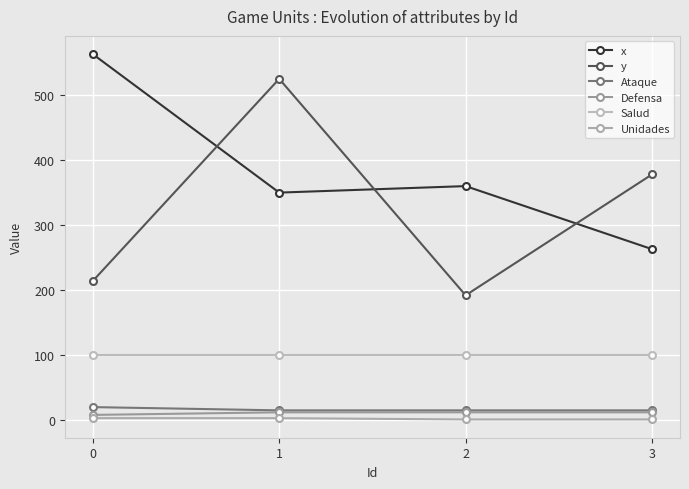

How many values in the Defensa series are below 12?

1